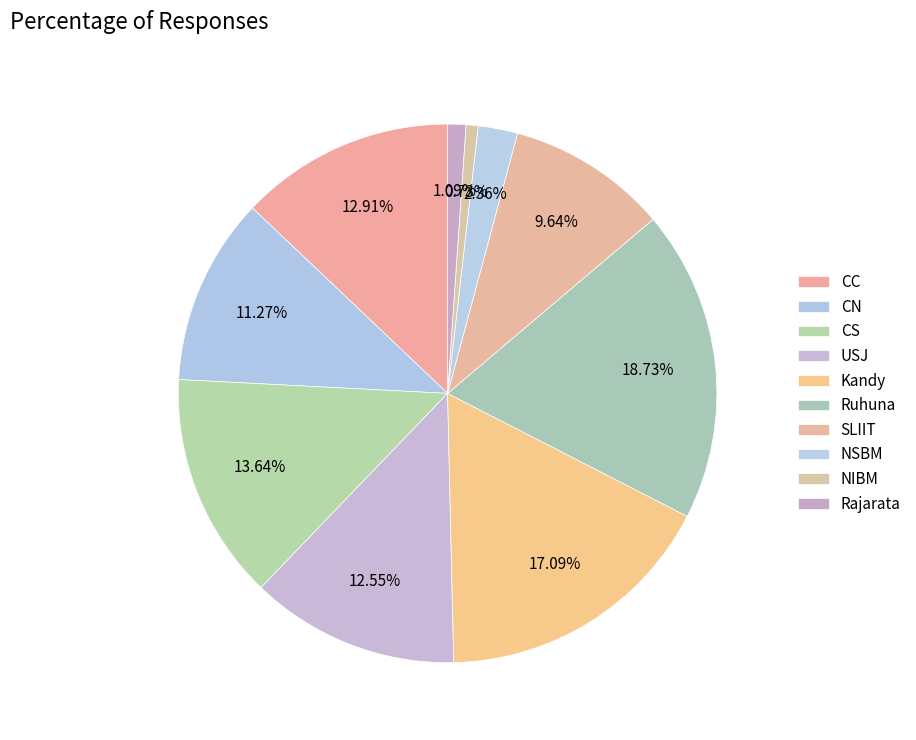

Does USJ account for over 50% of the chart?

No